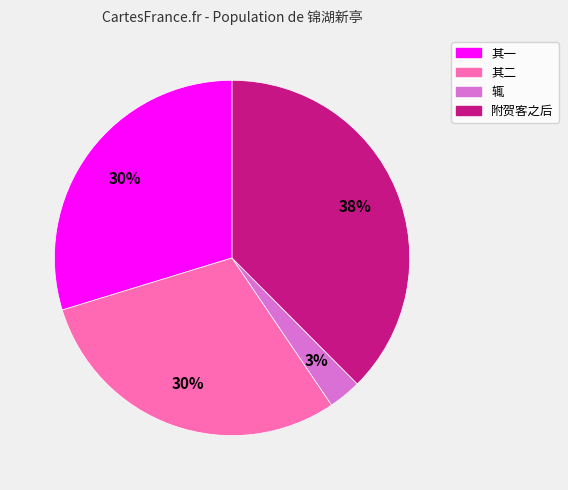

Is there a majority slice in this chart?

No